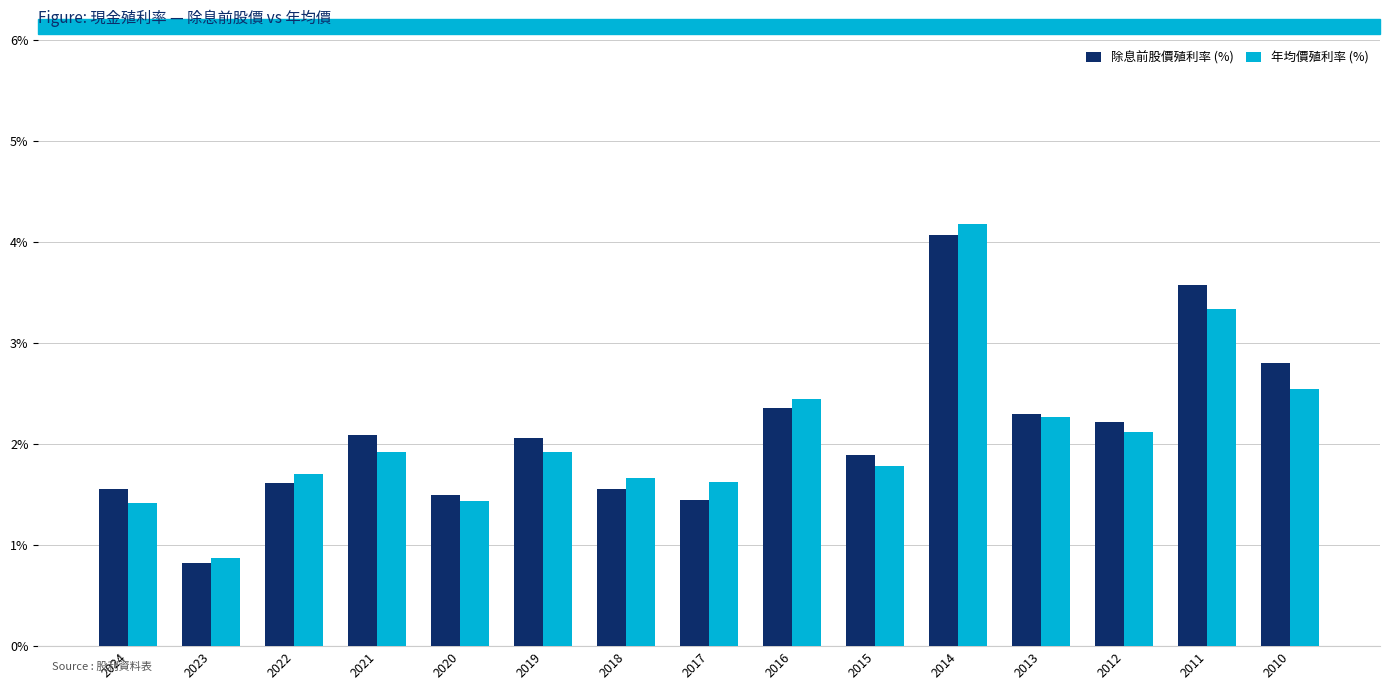

How many bars are there in each group?

2